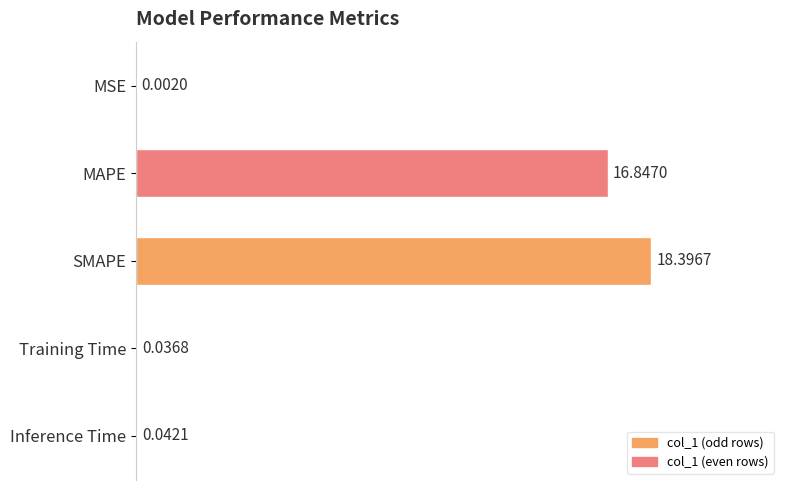

What is the sum of all values?

35.3